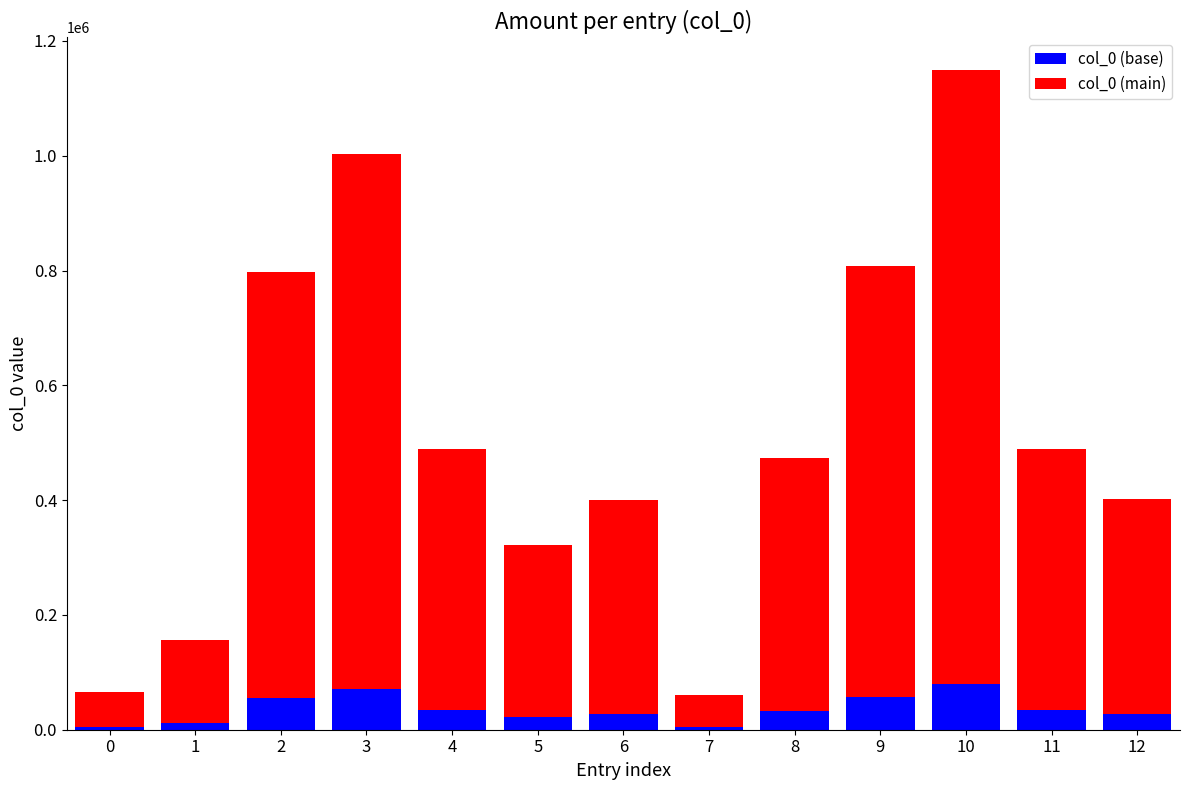

Is it true that col_0 (base) equals 4653.0 at 0?

True